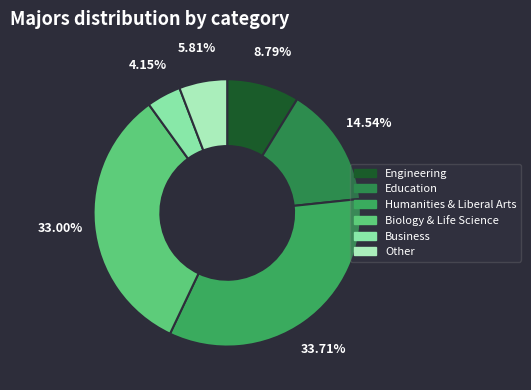

To the nearest percent, what is the difference between the largest and smallest slice percentages?

30%